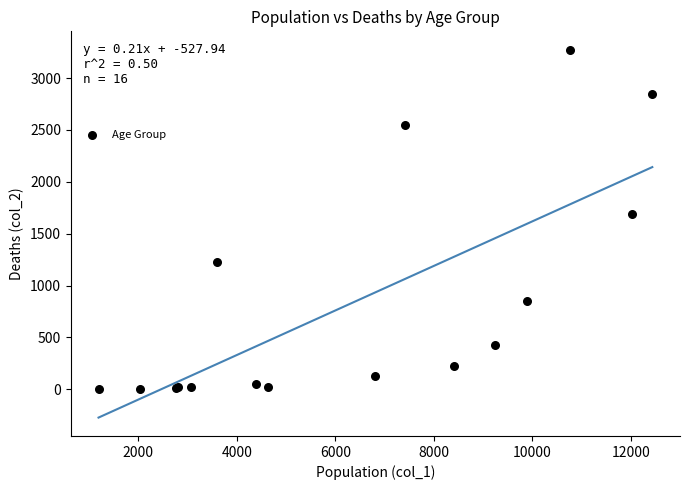

What Y value in the scatter plot is closest to 1638?

1690